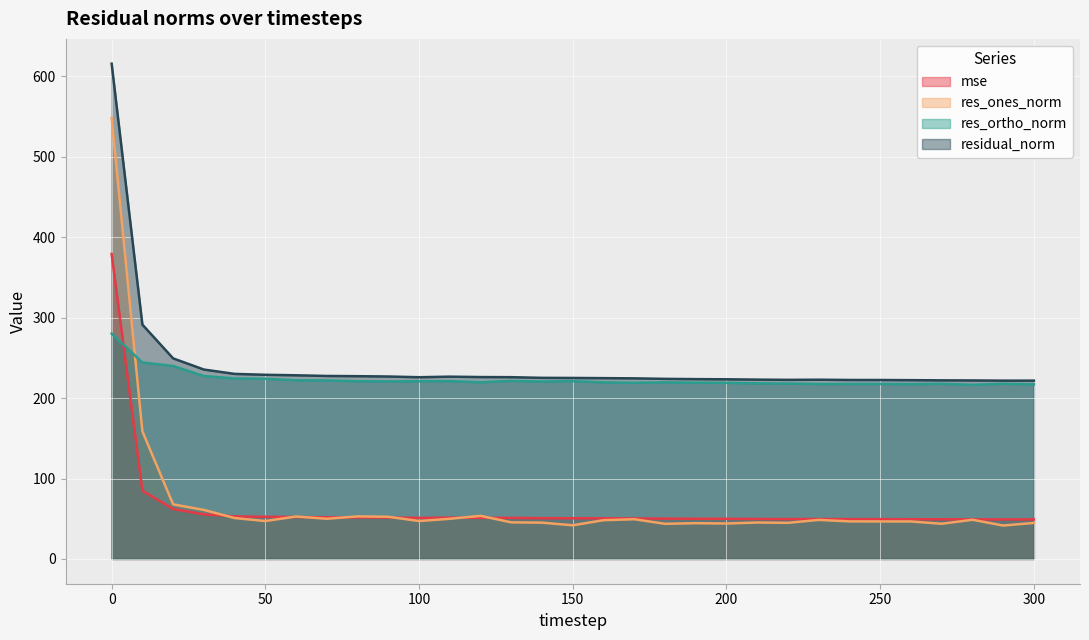

Where do res_ones_norm and res_ortho_norm first cross each other?

0 and 10